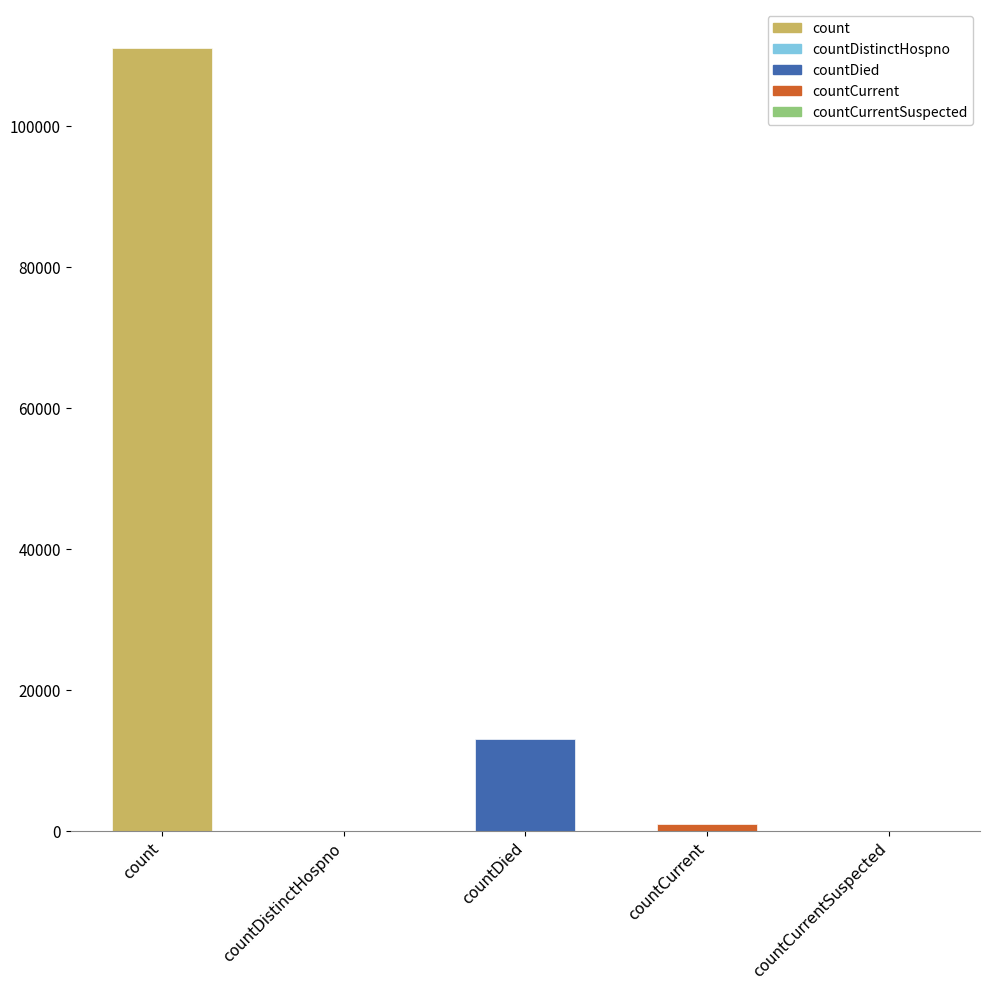

What position from the right is countDied?

3